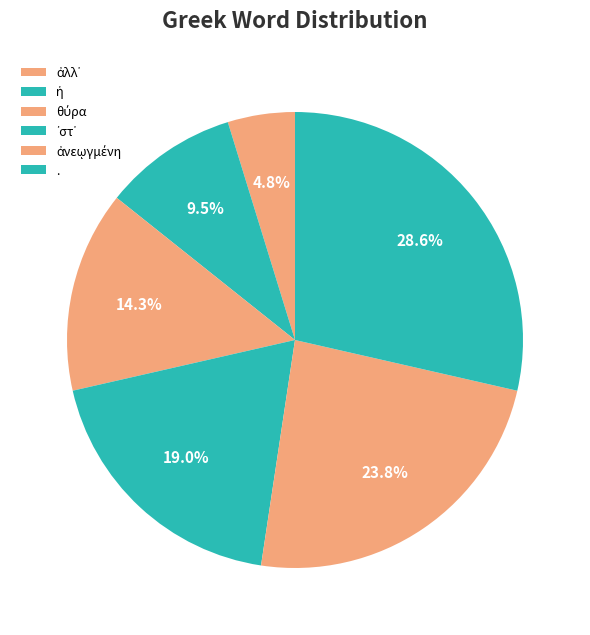

Between ᾽στ᾽ and ἡ, which is larger?

᾽στ᾽